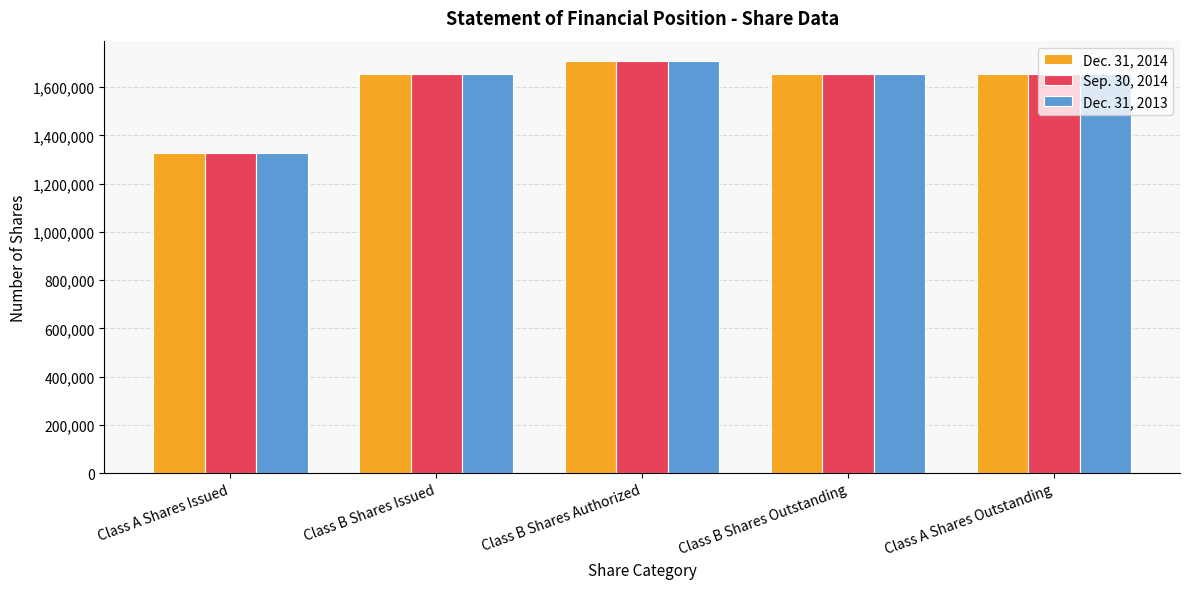

The Dec. 31, 2013 series shows 1654191 at Class B Shares Outstanding. True or false?

True